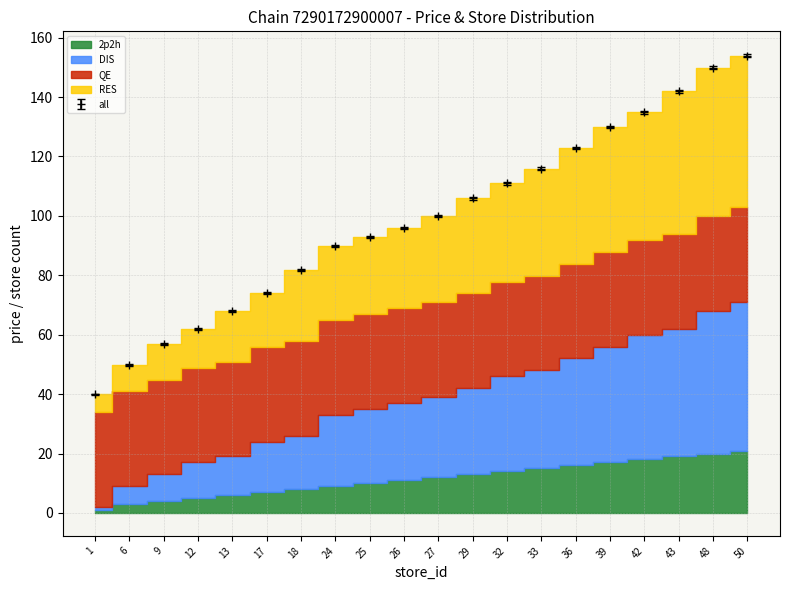

Does the chart display data point markers on the line(s)?

Yes